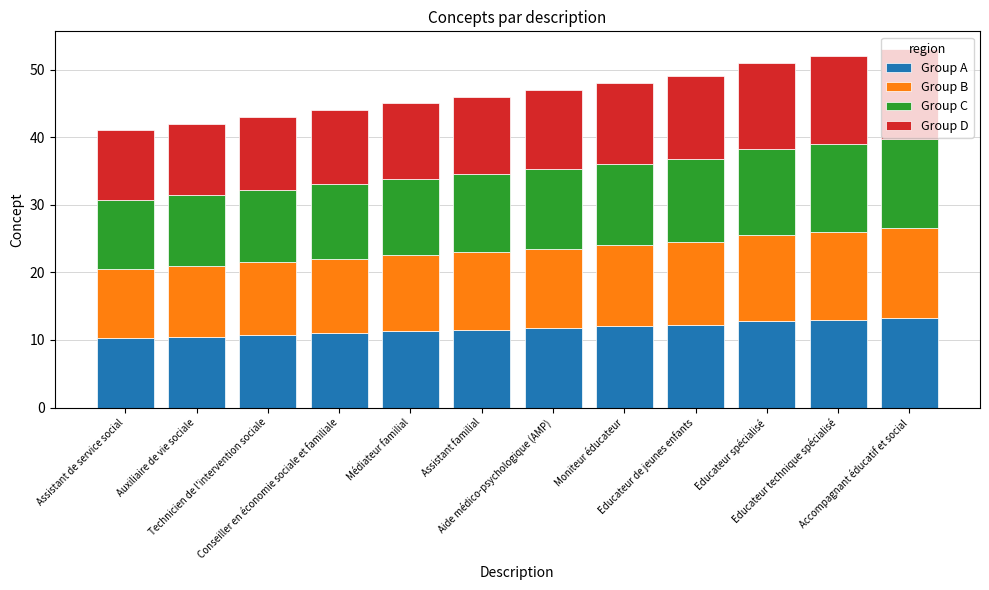

How many data points does each series have?

12